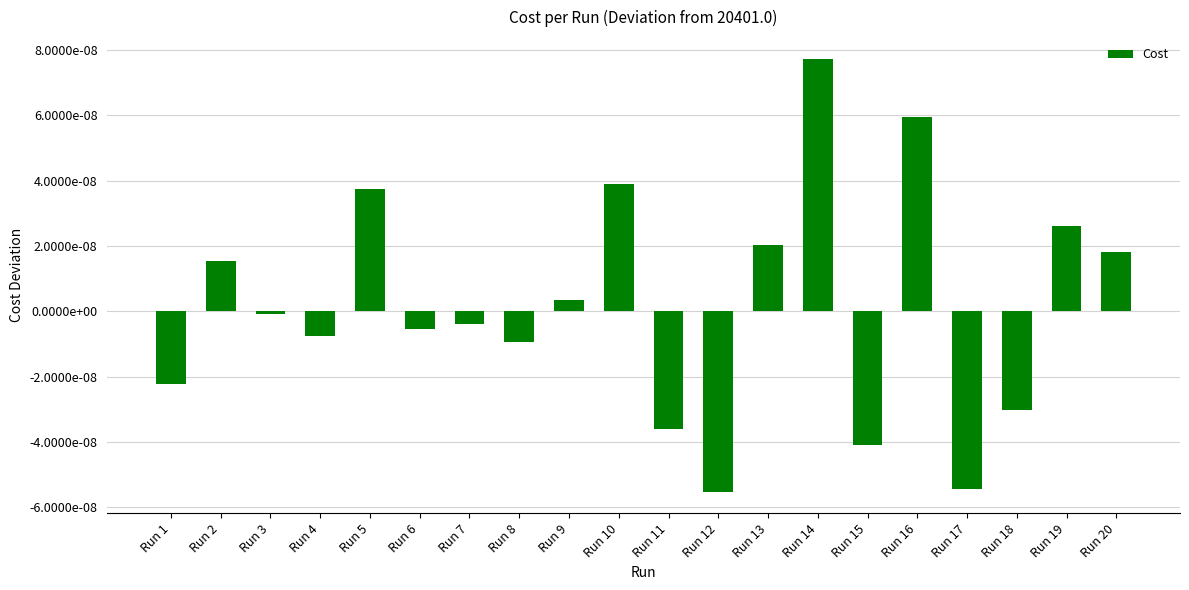

Between Run 2 and Run 20, which is larger?

Run 20